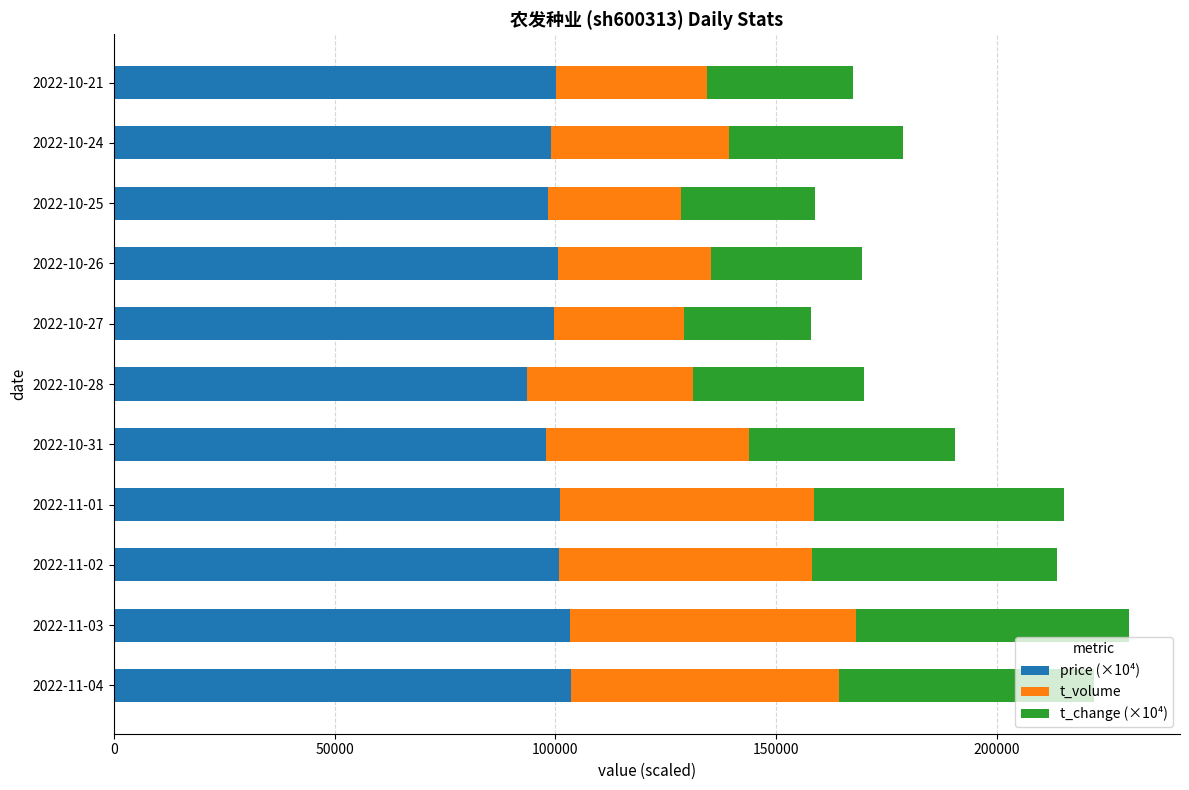

What is the total value across all series at 2022-11-04?

221961